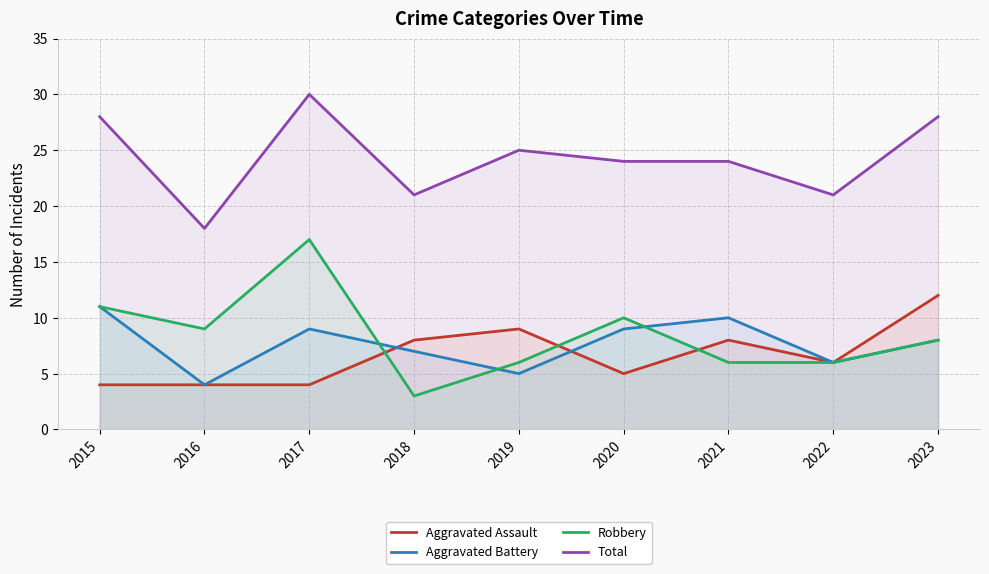

List the series in order of their peak value, lowest first.

Aggravated Battery, Aggravated Assault, Robbery, Total